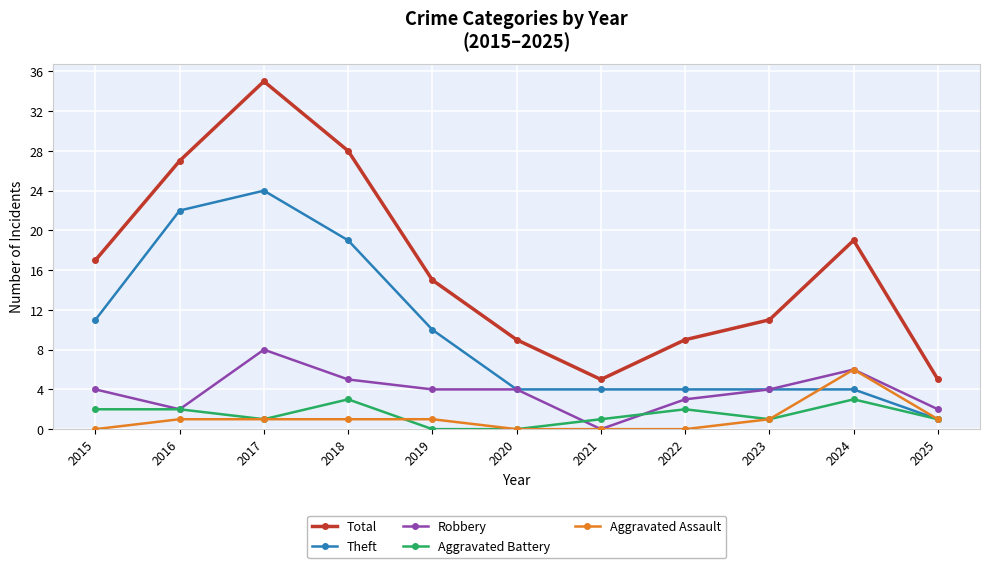

Is it true that Theft equals 22 at 2016?

True